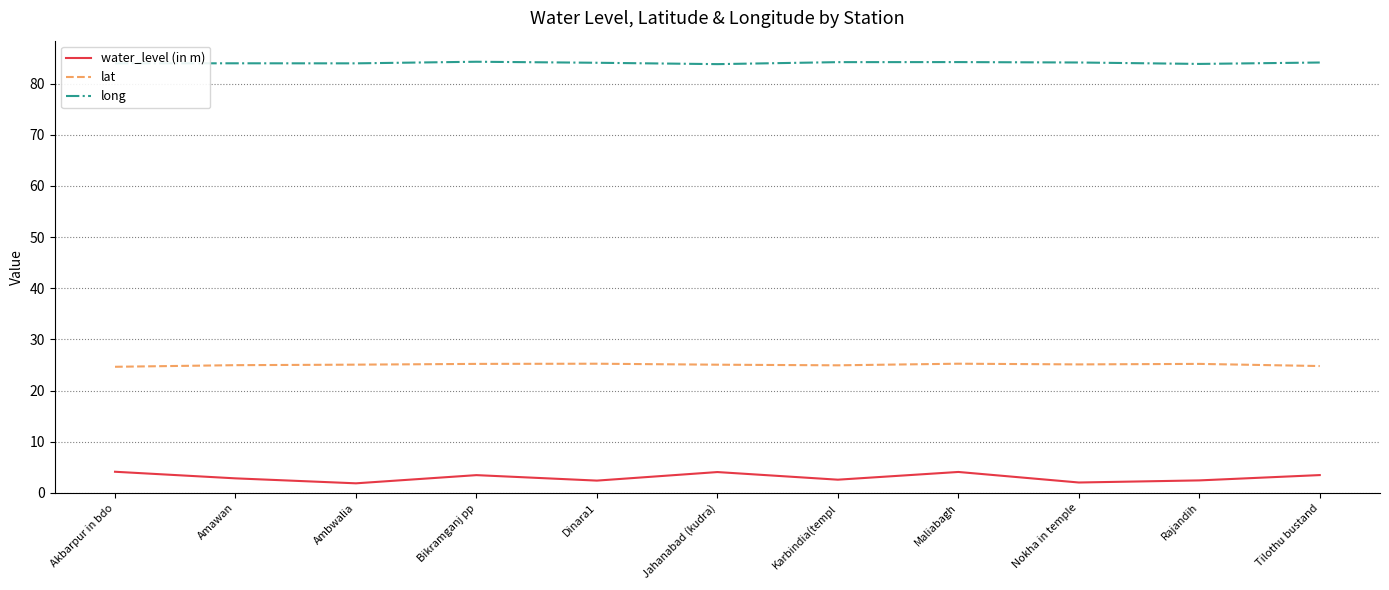

The value of long at Maliabagh is 84.2. True or false?

True